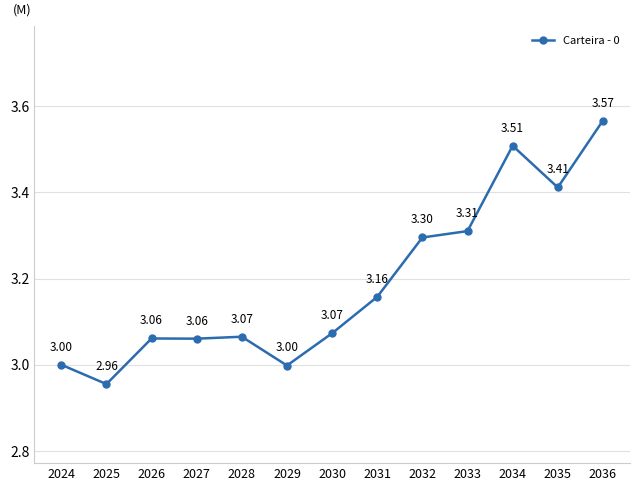

How many lines are shown in the chart?

1